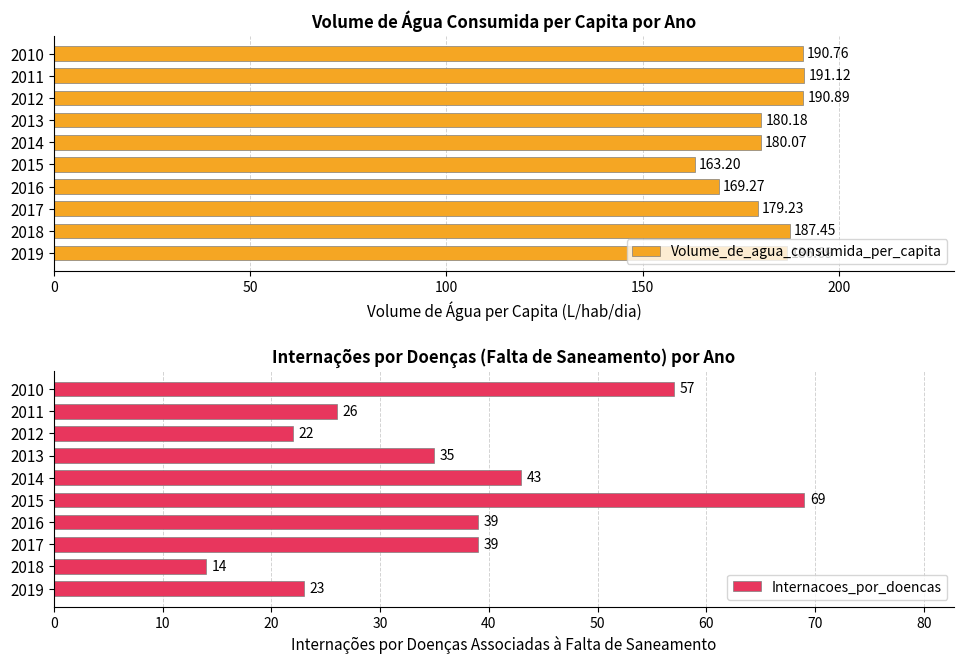

Rank the categories by Volume_de_agua_consumida_per_capita value from highest to lowest.

2011, 2012, 2010, 2018, 2019, 2013, 2014, 2017, 2016, 2015